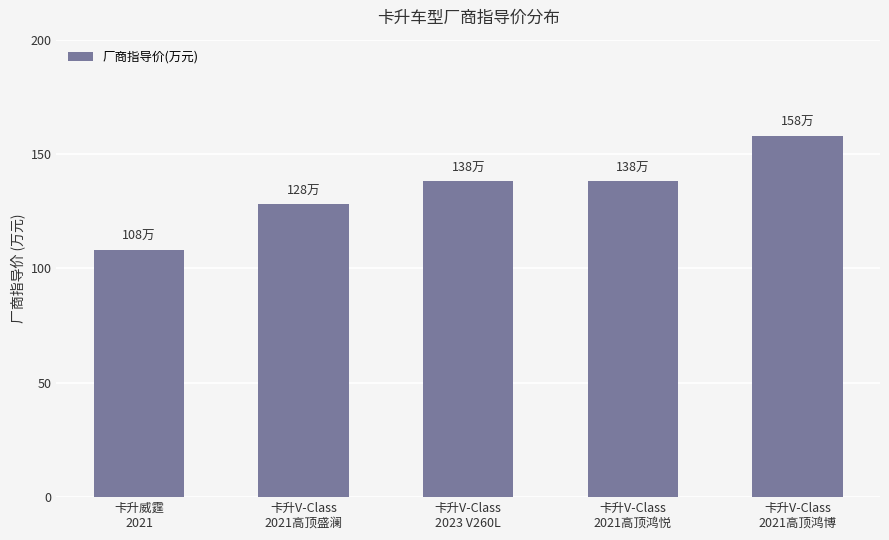

How many distinct data groups are displayed?

1